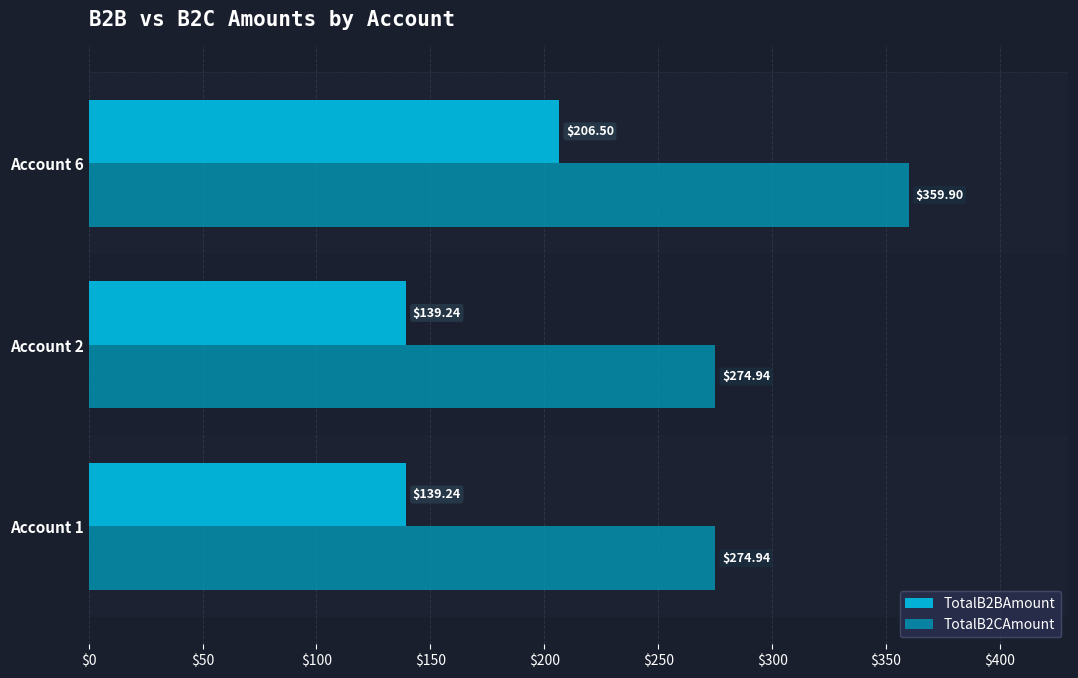

What is the spread (max minus min) of values at Account 2?

135.7